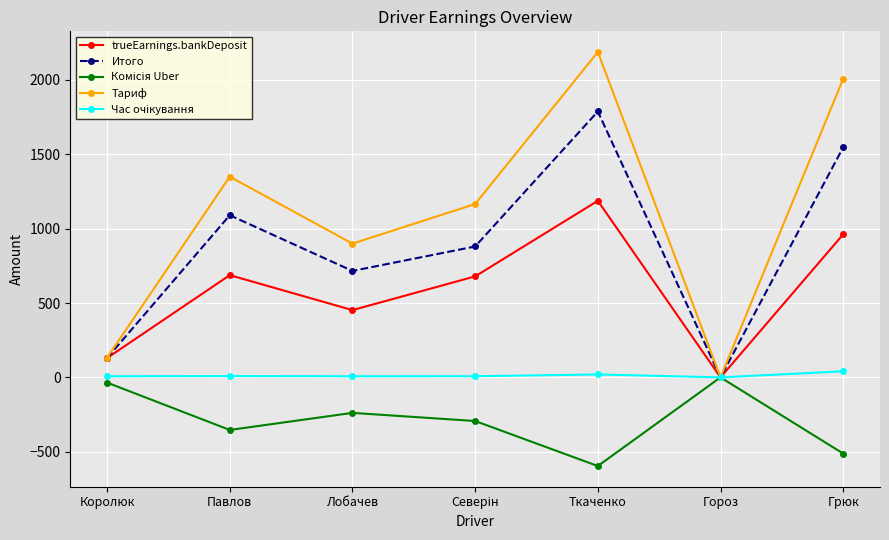

What is the spread (max minus min) of values at Грюк?

2519.6